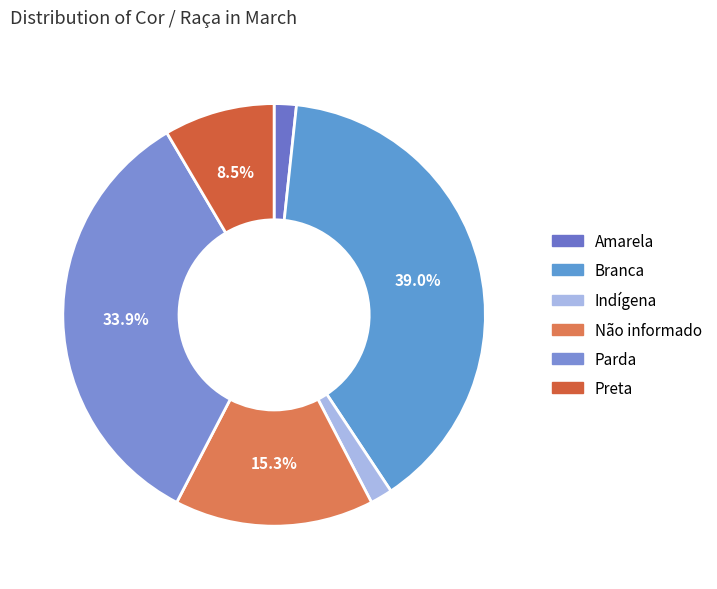

To the nearest percent, what percentage of the pie is Preta?

8%